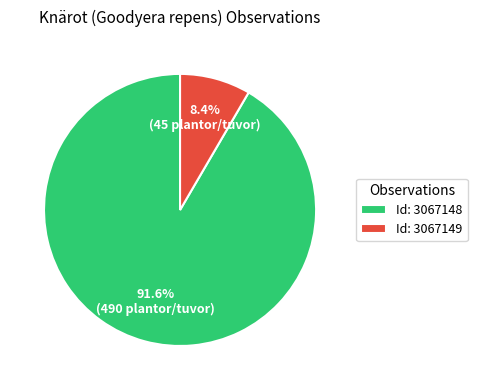

What percentage do Id: 3067148 and Id: 3067149 together represent?

100.0%